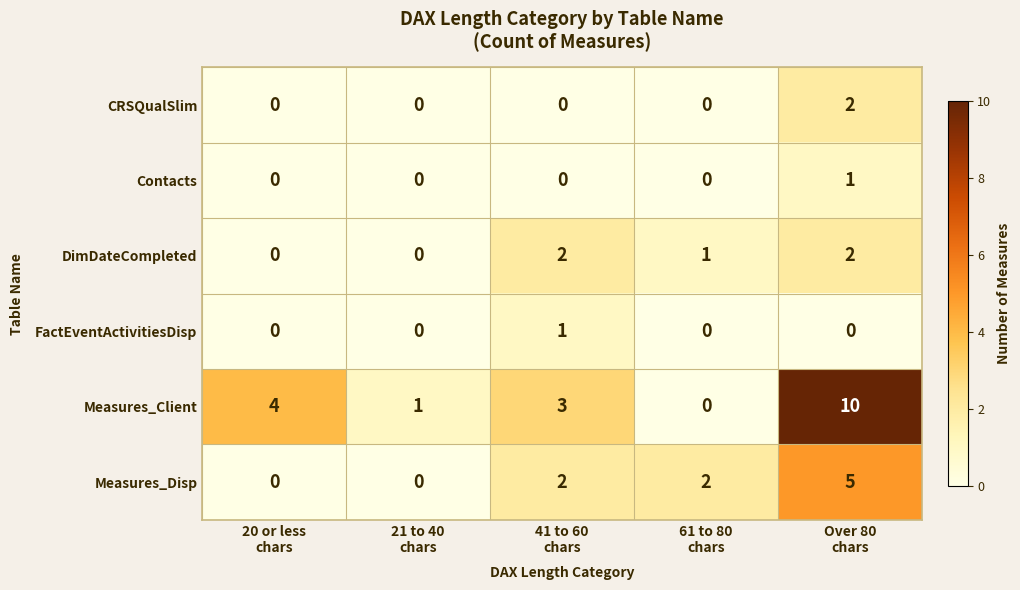

How many FactEventActivitiesDisp values are between 0 and 1?

5